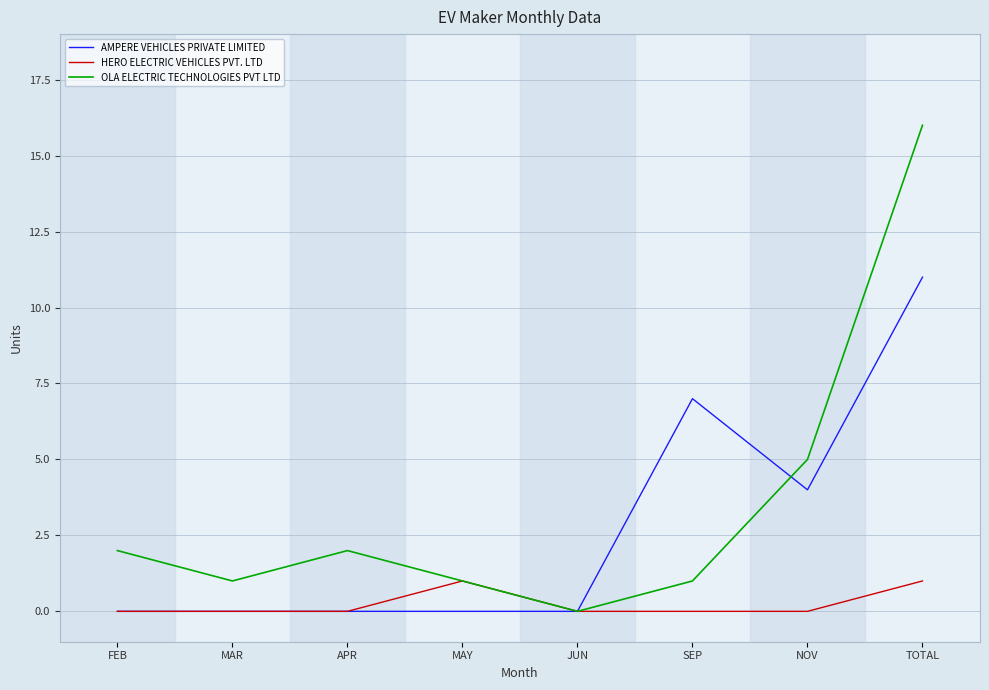

How many AMPERE VEHICLES PRIVATE LIMITED values are between 0 and 7?

7